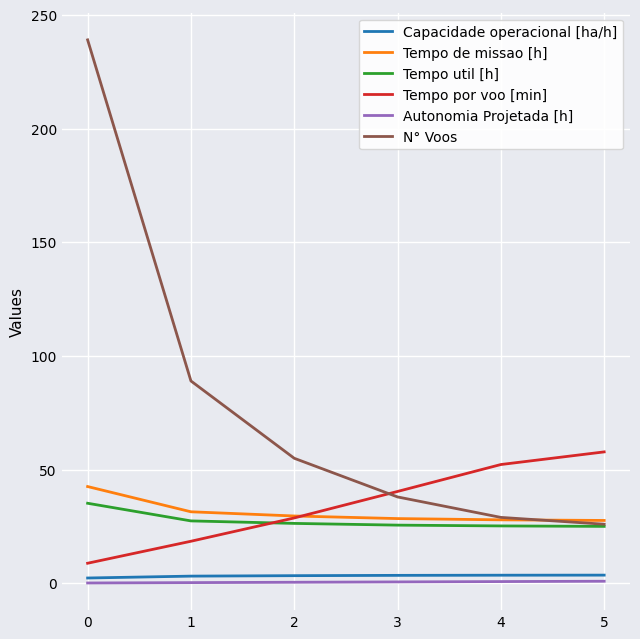

What is the lowest value of the Autonomia Projetada [h] series?

0.2